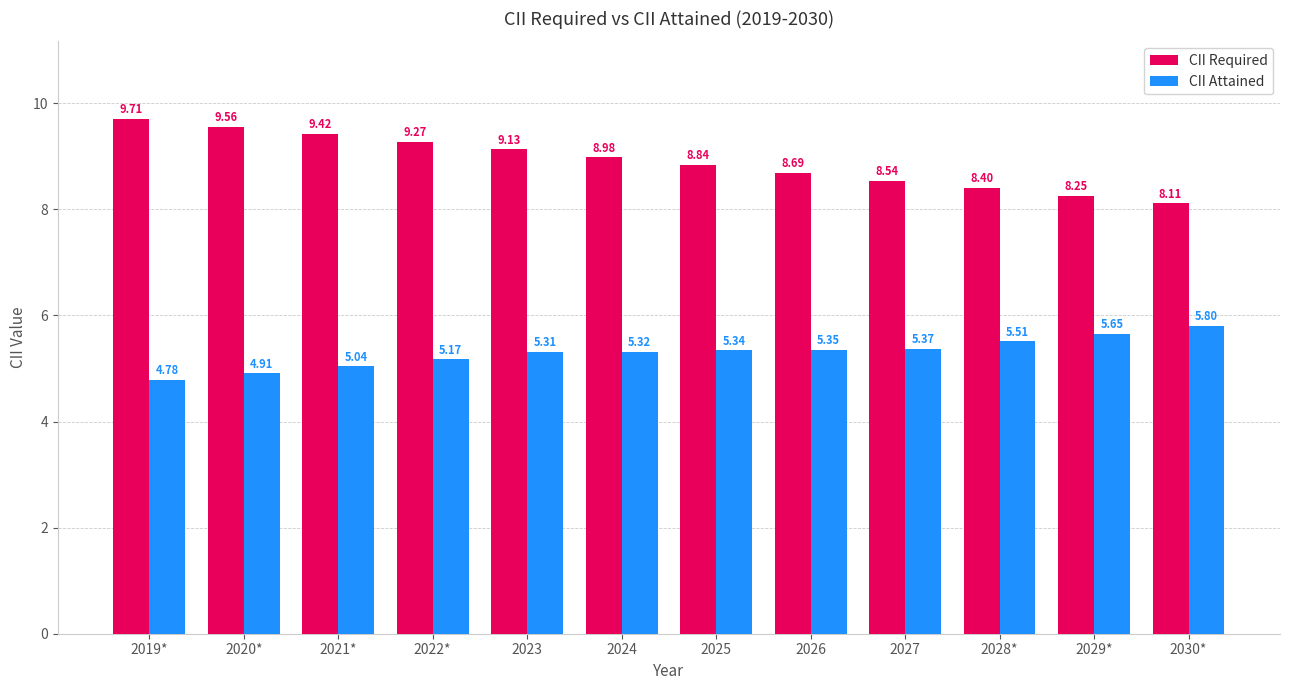

What is the difference between the maximum and second lowest values in the CII Required series?

1.5